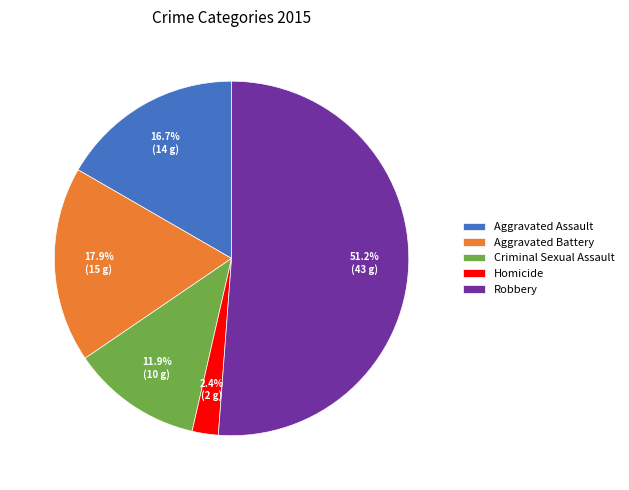

Is it true that Aggravated Assault is 17% of the pie?

True